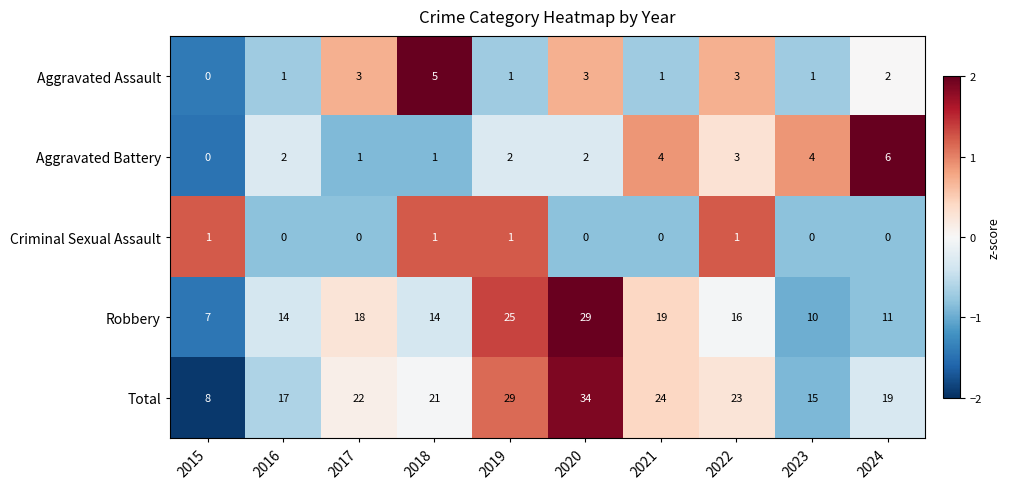

What is the difference between the second highest and second lowest values in the Aggravated Battery series?

3